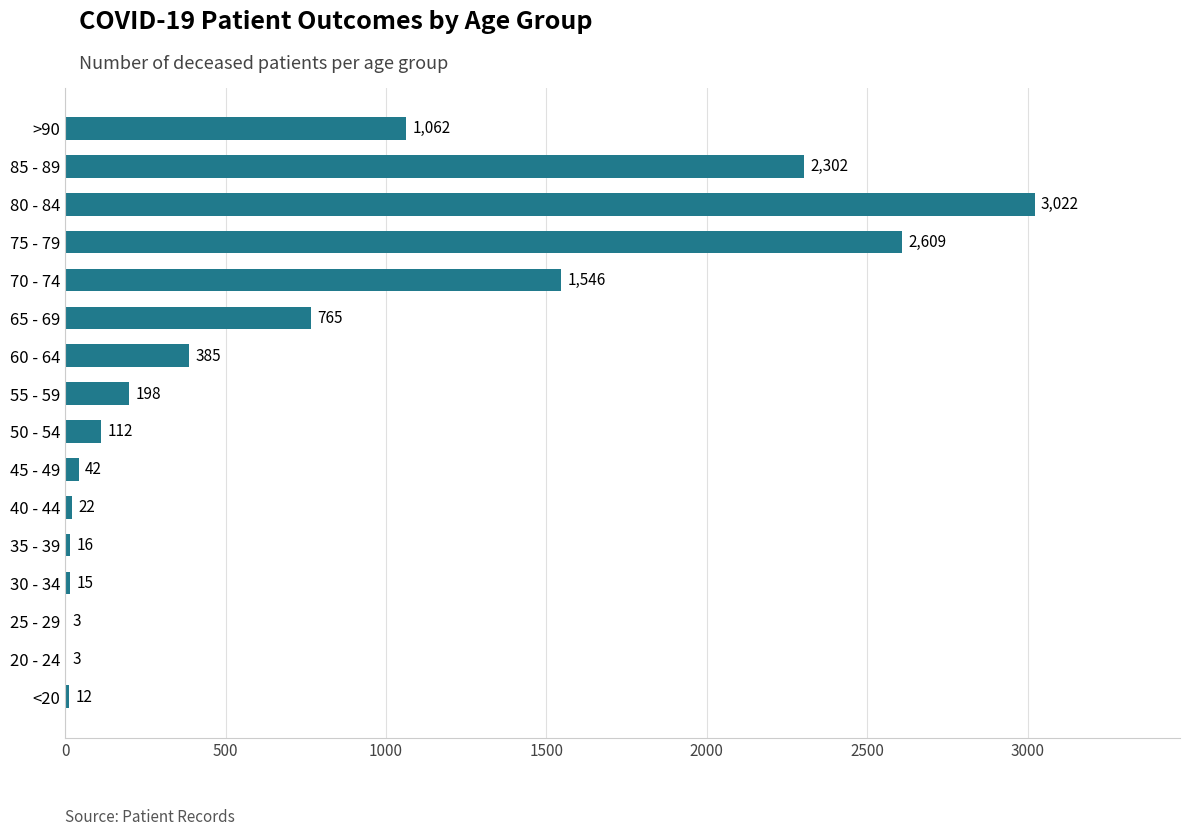

Are the bars horizontal?

Yes